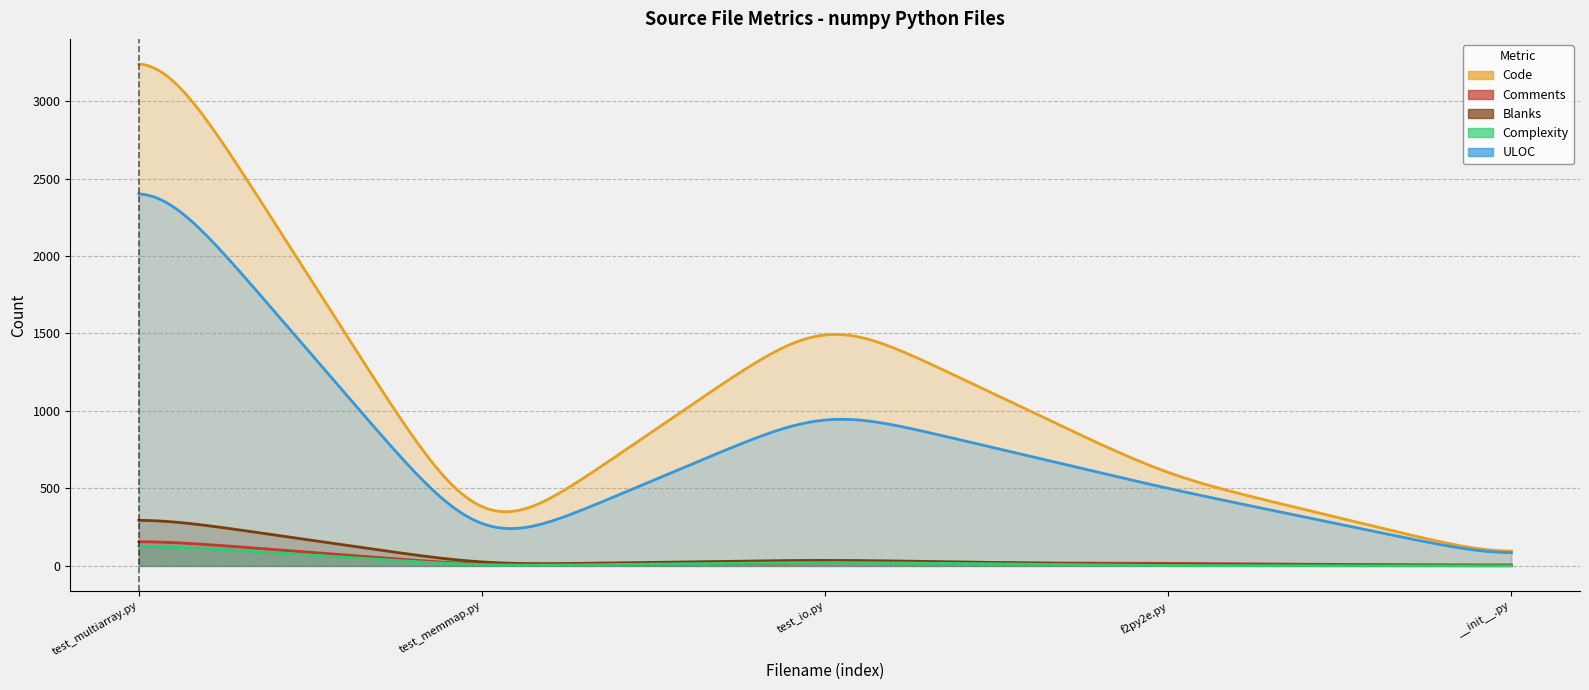

The value of Blanks at test_memmap.py is 11. True or false?

False